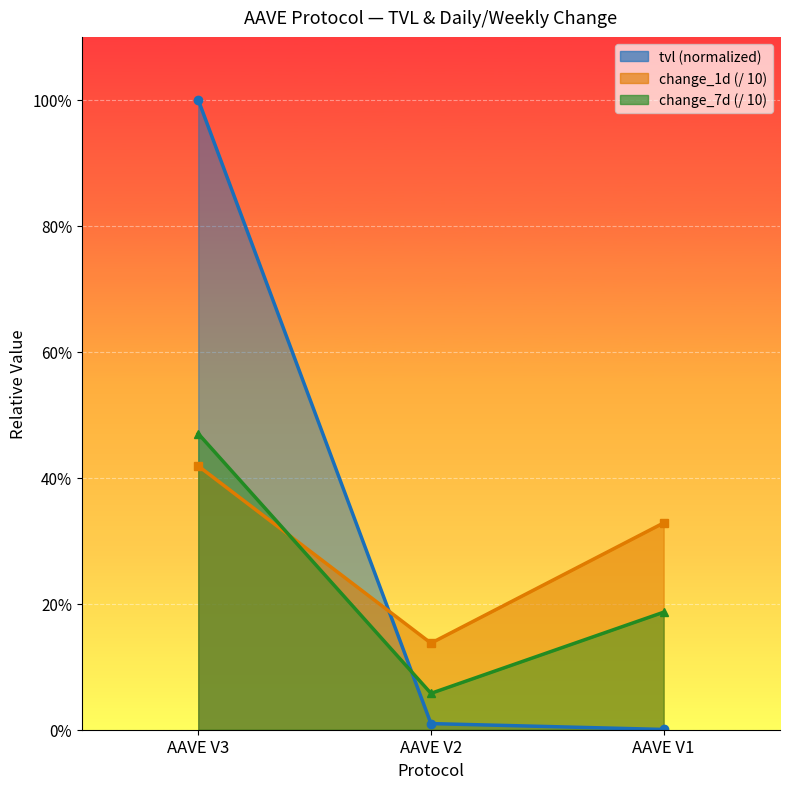

At AAVE V1, list the series in order from largest to smallest.

change_1d, change_7d, tvl